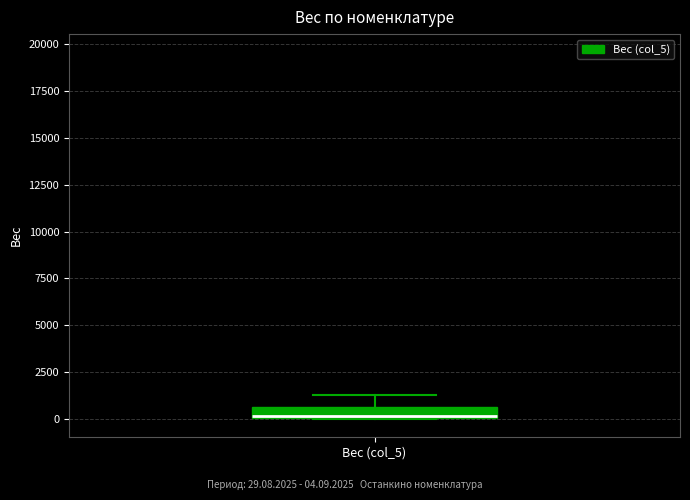

Where does the upper whisker of the box for Вес (col_5) end on the y-axis? The values are not printed on the chart, so give them approximately, as read against the axis.

1500